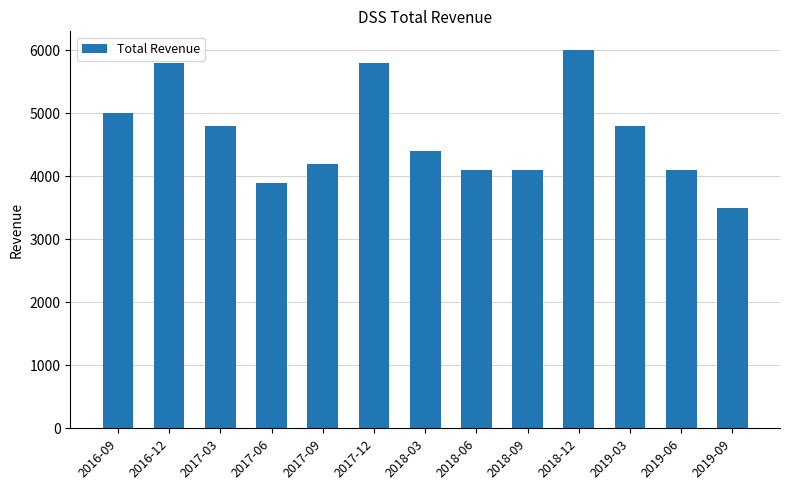

At which category does the chart reach its peak across all series?

2018-12